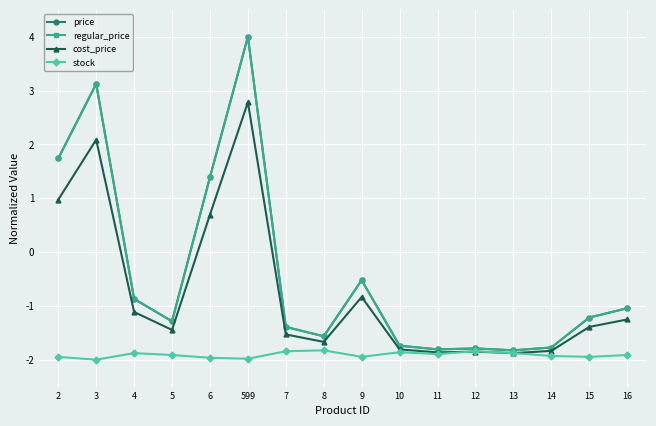

At which category is the sum across all series the highest?

599